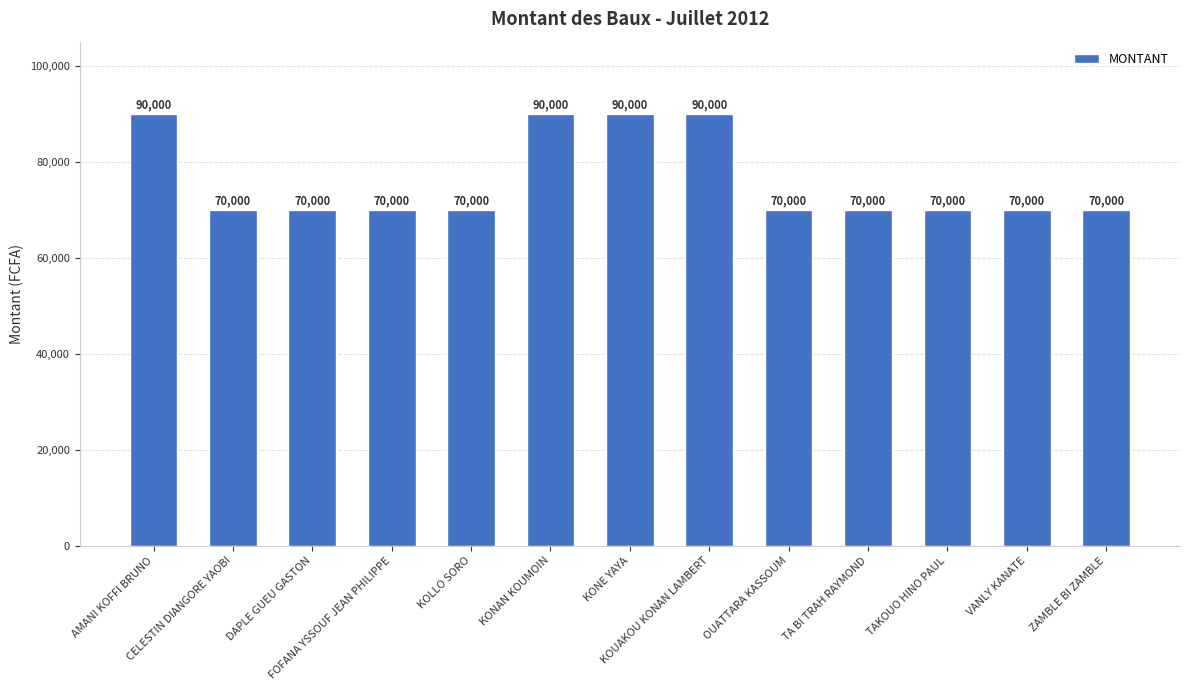

How many values are between 70000 and 90000?

13